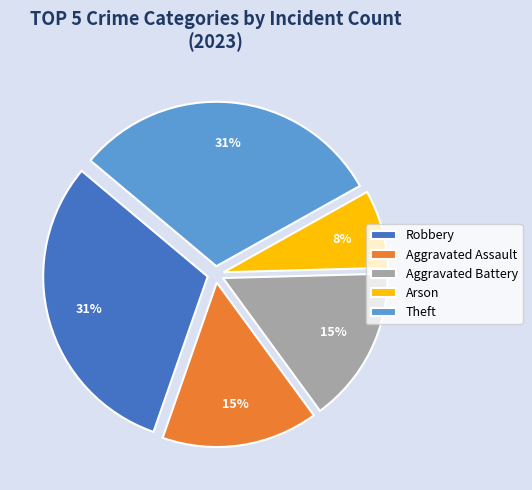

Which has a higher value, Aggravated Assault or Arson?

Aggravated Assault